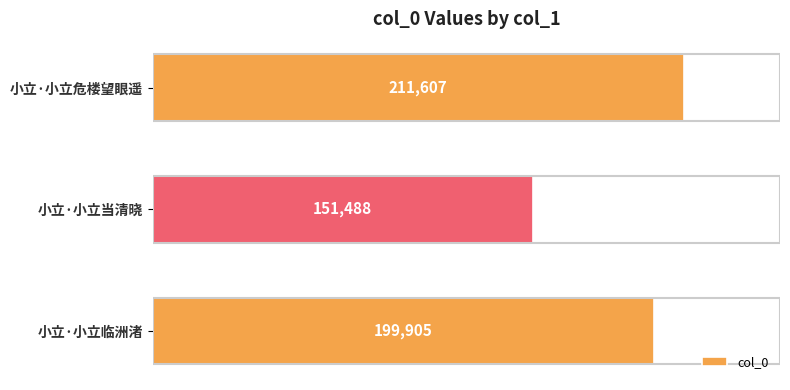

What is the average value?

187667